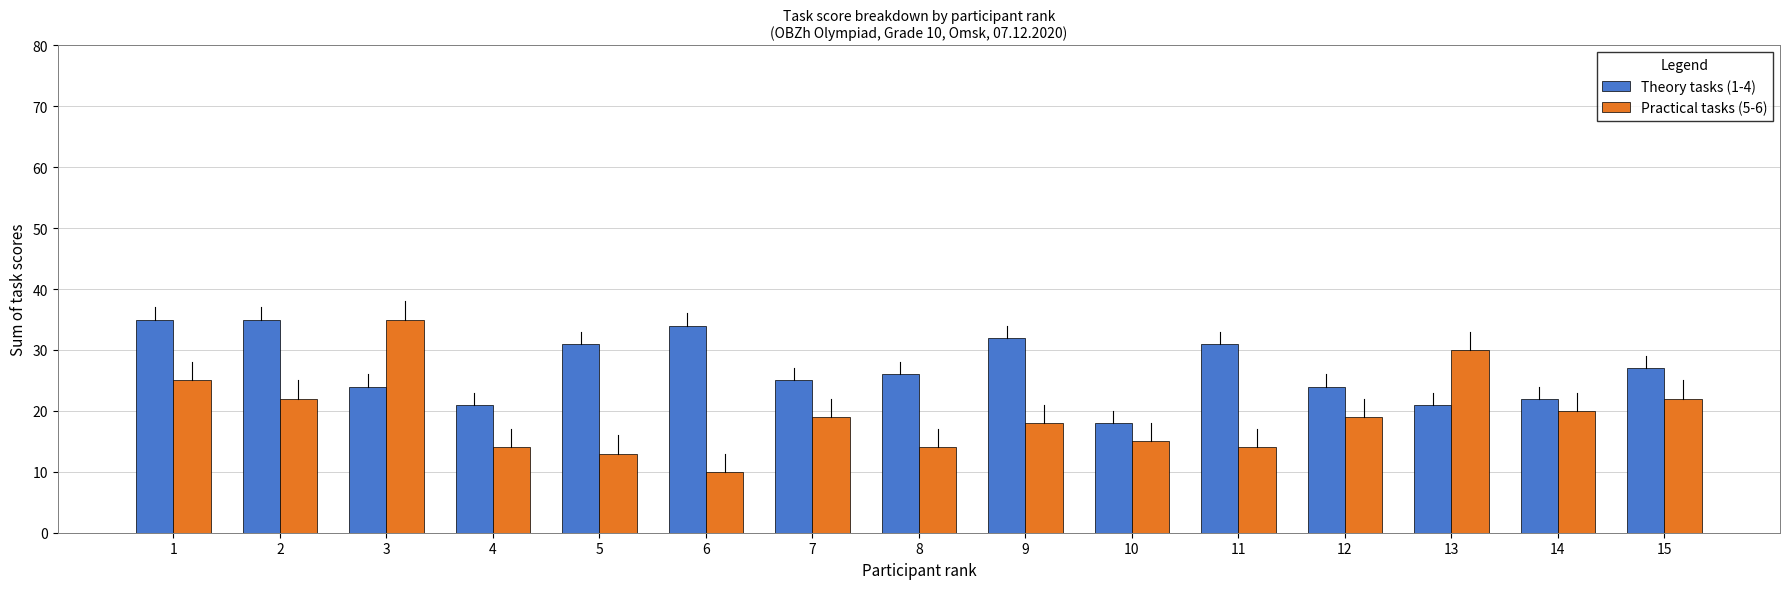

The Practical tasks (5-6) series shows 45 at 13. True or false?

False